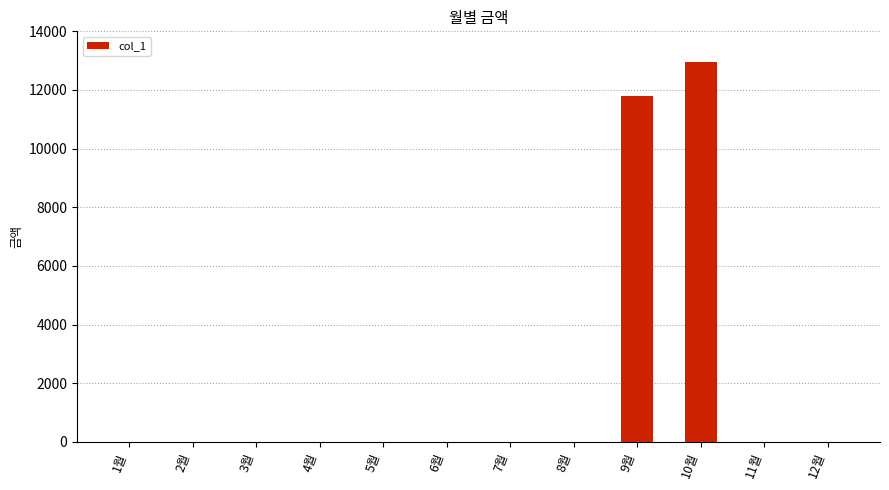

The value at 6월 is 0. True or false?

True